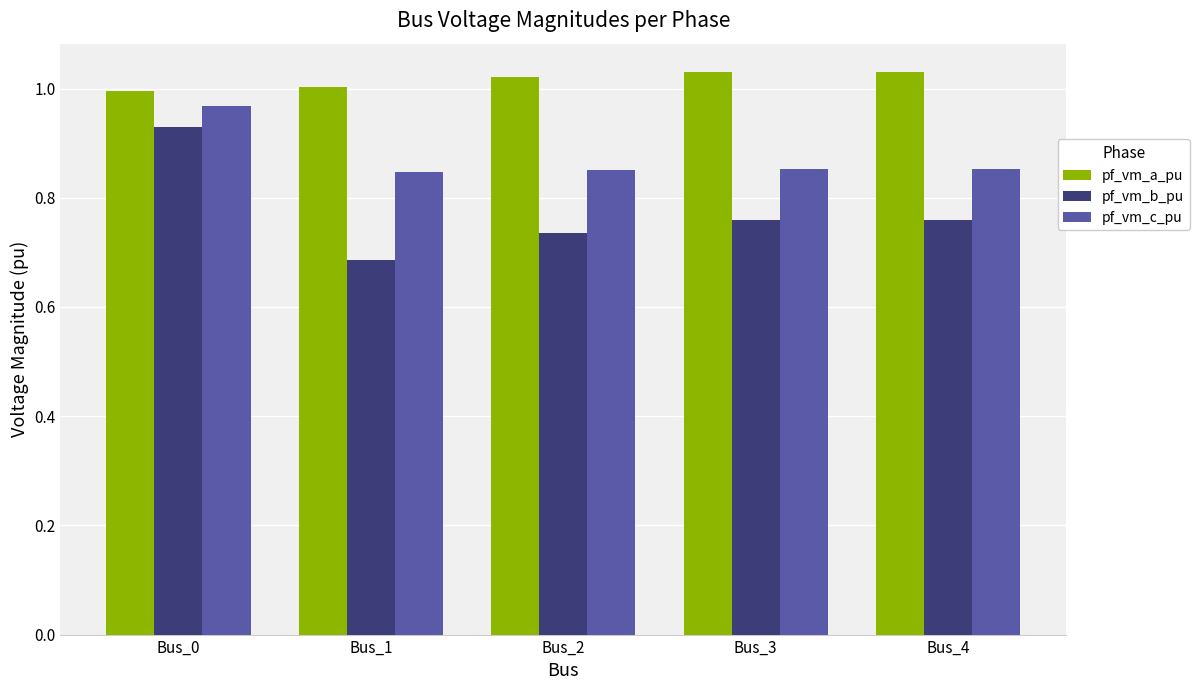

What is the sum of all pf_vm_c_pu values?

4.4